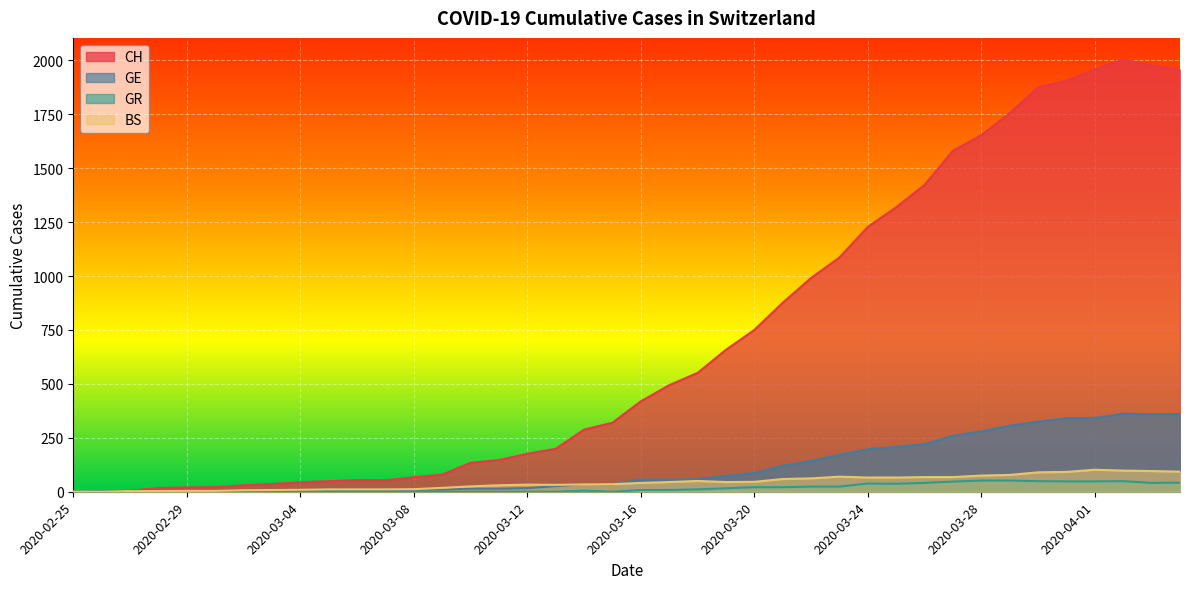

What is the difference between the highest and lowest values at 2020-03-02?

30